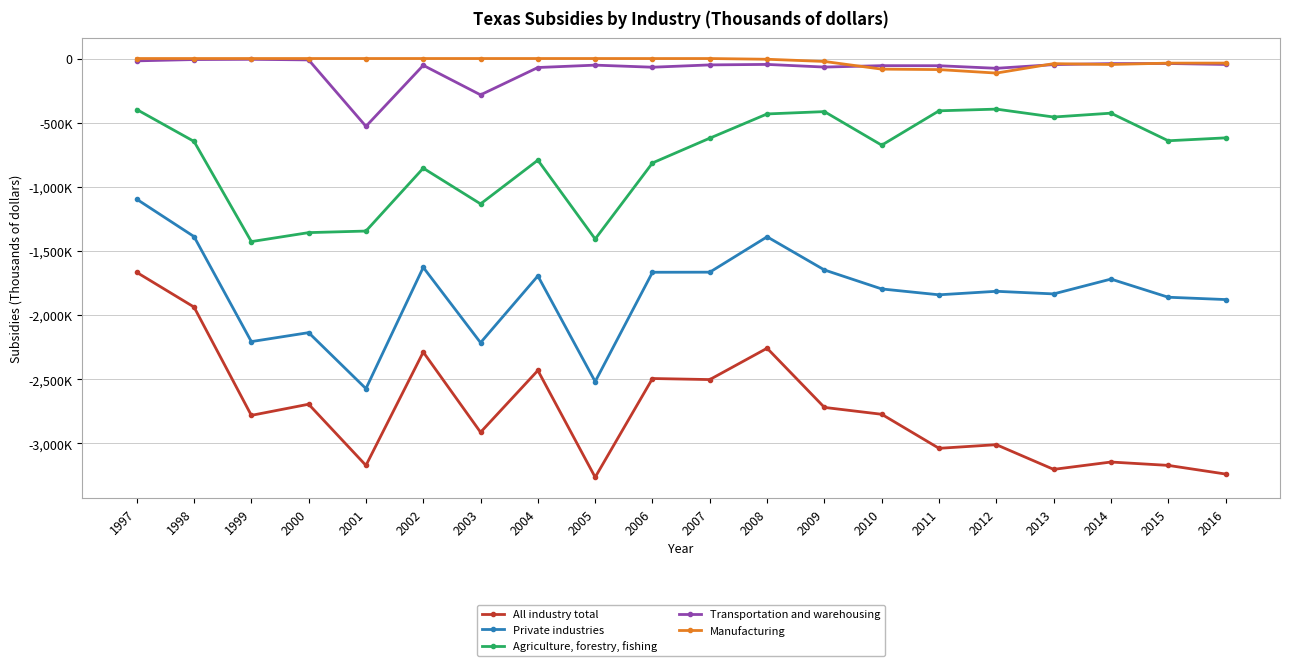

True or false: Manufacturing has a value of 0 at 1999.

True